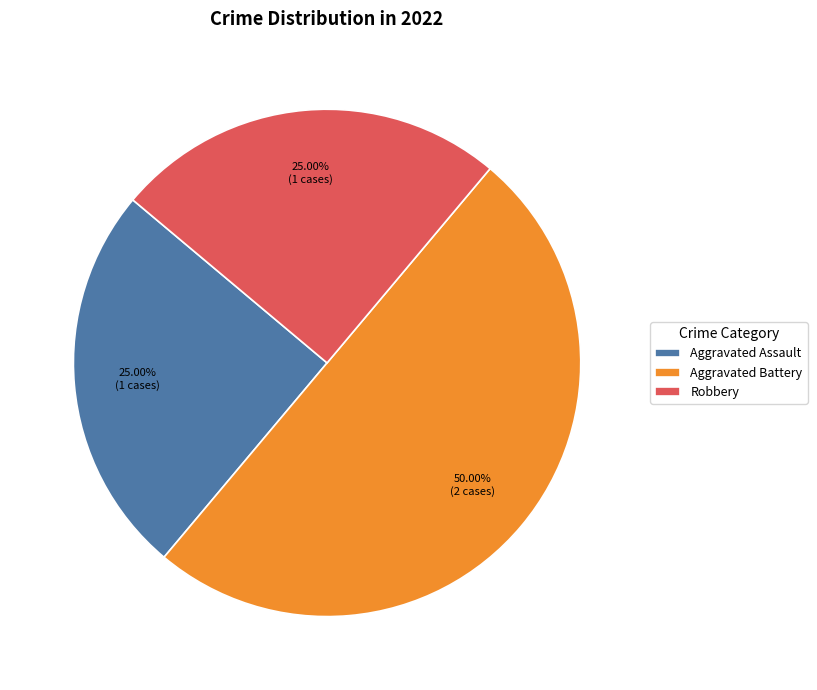

What is the largest slice in the pie chart?

Aggravated Battery